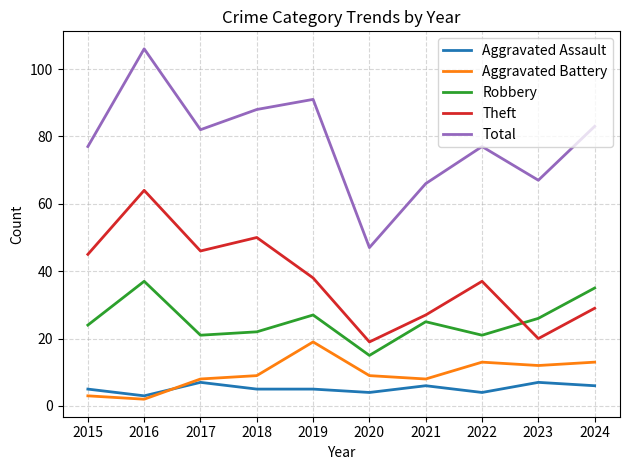

True or false: Aggravated Battery and Theft cross at least once.

False